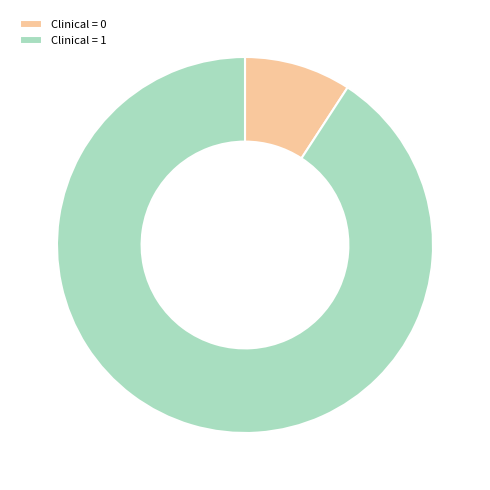

Combined, do Clinical = 0 and Clinical = 1 account for over 50%?

Yes